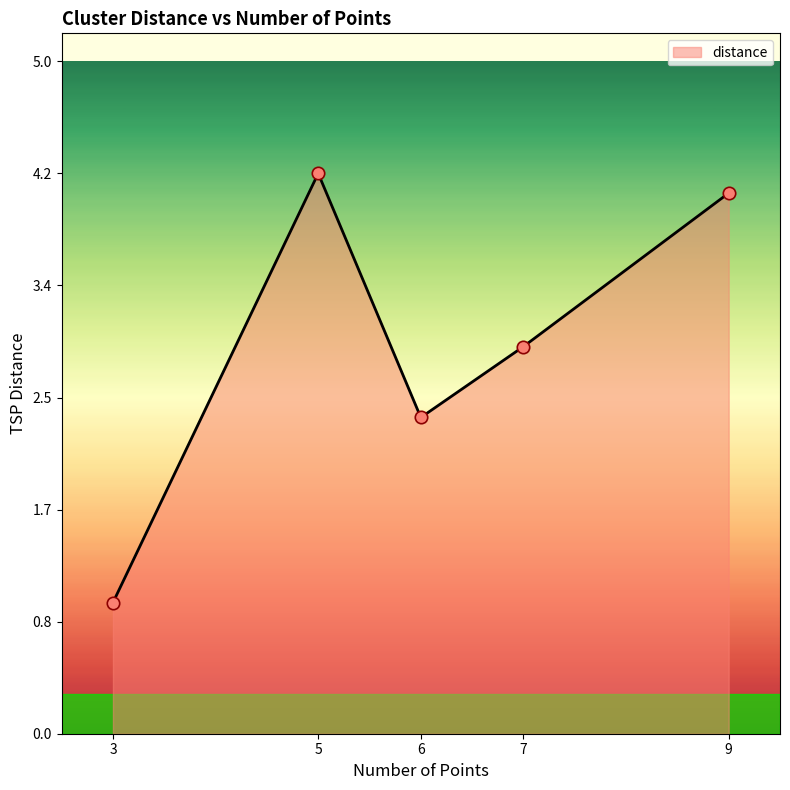

Which has a higher value, 6 or 9?

9